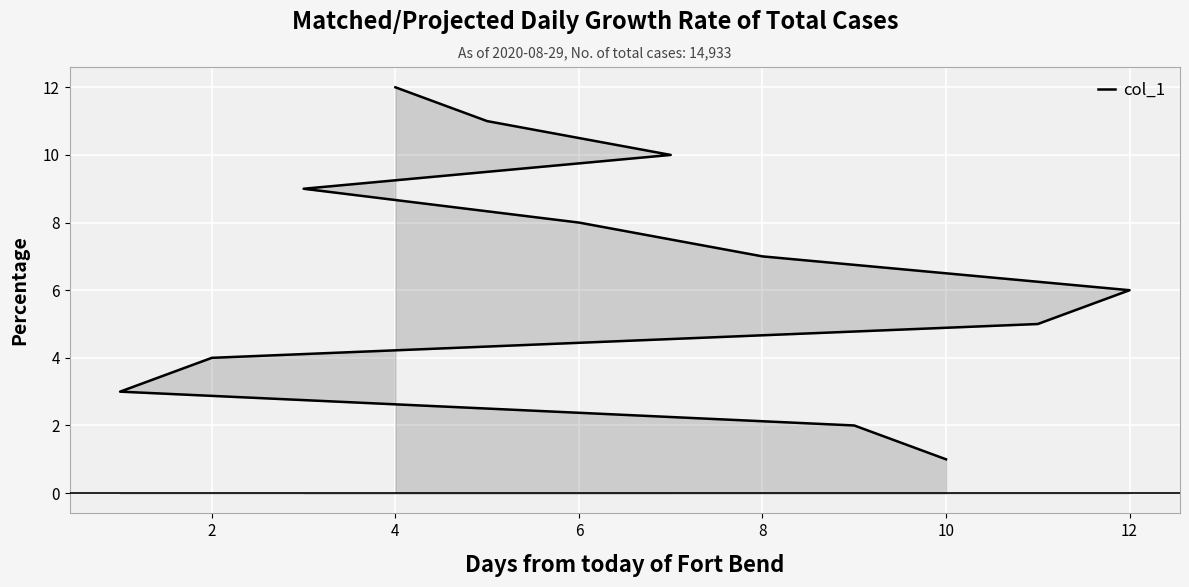

What is the difference between the maximum and minimum values?

11